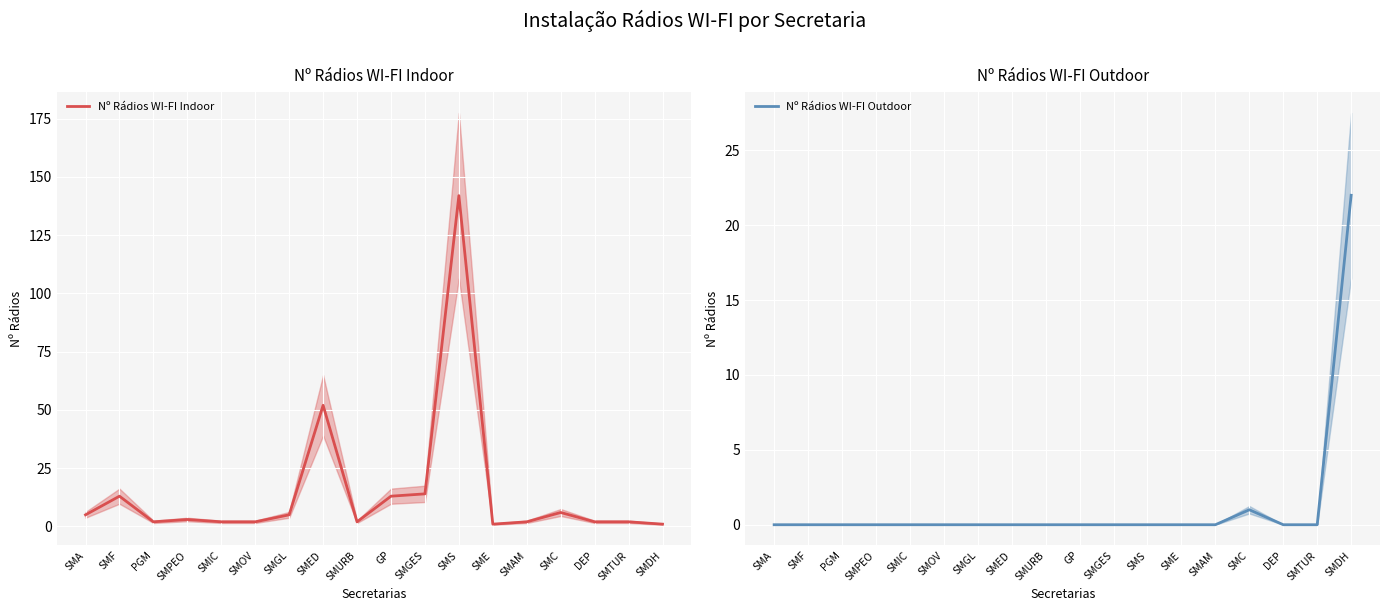

How many categories are shown in the chart?

18